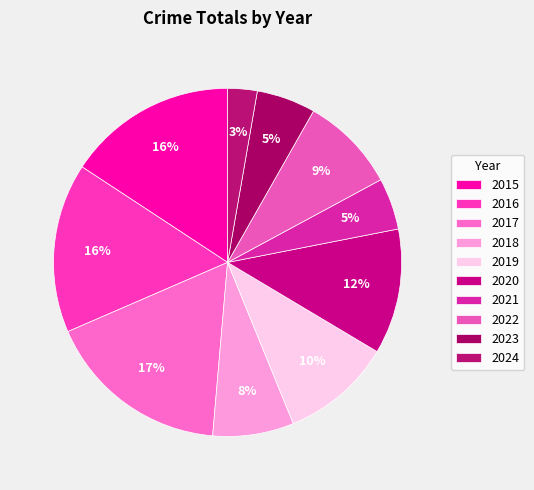

Count the number of slices in the pie.

10